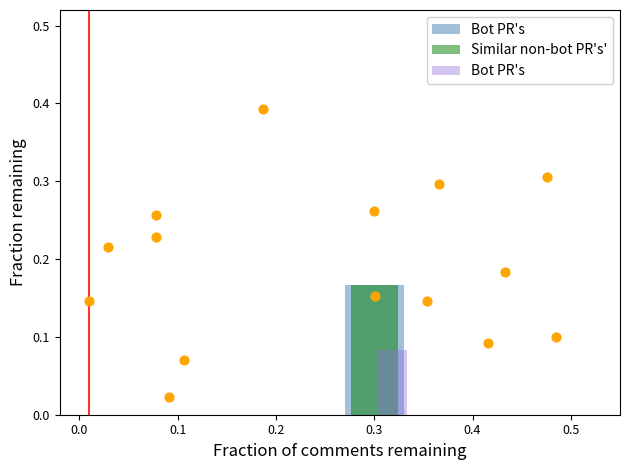

Which series contains the highest Y value?

Similar non-bot PR's'